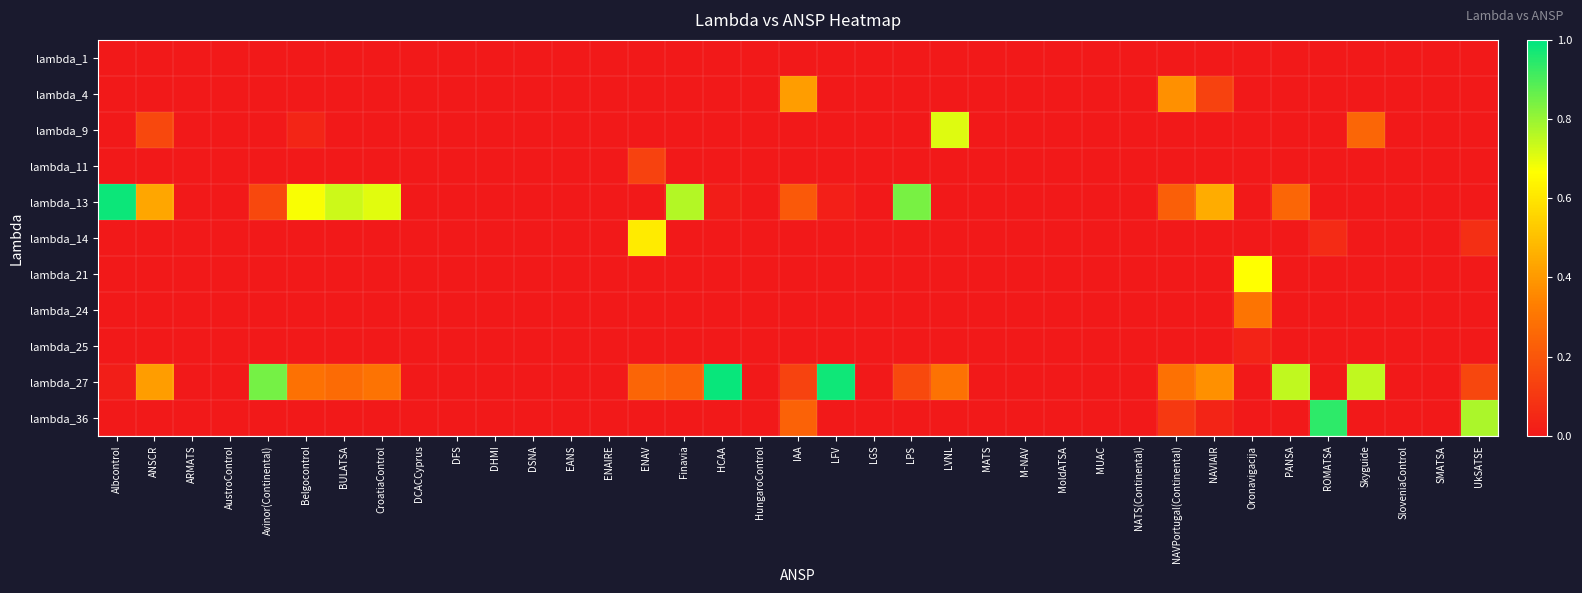

Reading right to left, what are all the values shown in this chart?

lambda_1: UkSATSE=0.0	SMATSA=0.0	SloveniaControl=0.0	Skyguide=0.0	ROMATSA=0.0	PANSA=0.0	Oronavigacija=0.0	NAVIAIR=0.0	NAVPortugal(Continental)=0.0	NATS(Continental)=0.0	MUAC=0.0	MoldATSA=0.0	M-NAV=0.0	MATS=0.0	LVNL=0.0	LPS=0.0	LGS=0.0	LFV=0.0	IAA=0.0	HungaroControl=0.0	HCAA=0.0	Finavia=0.0	ENAV=0.0	ENAIRE=0.0	EANS=0.0	DSNA=0.0	DHMI=0.0	DFS=0.0	DCACCyprus=0.0	CroatiaControl=0.0	BULATSA=0.0	Belgocontrol=0.0	Avinor(Continental)=0.0	AustroControl=0.0	ARMATS=0.0	ANSCR=0.0	Albcontrol=0.0
lambda_4: UkSATSE=0.0	SMATSA=0.0	SloveniaControl=0.0	Skyguide=0.0	ROMATSA=0.0	PANSA=0.0	Oronavigacija=0.0	NAVIAIR=0.1	NAVPortugal(Continental)=0.4	NATS(Continental)=0.0	MUAC=0.0	MoldATSA=0.0	M-NAV=0.0	MATS=0.0	LVNL=0.0	LPS=0.0	LGS=0.0	LFV=0.0	IAA=0.4	HungaroControl=0.0	HCAA=0.0	Finavia=0.0	ENAV=0.0	ENAIRE=0.0	EANS=0.0	DSNA=0.0	DHMI=0.0	DFS=0.0	DCACCyprus=0.0	CroatiaControl=0.0	BULATSA=0.0	Belgocontrol=0.0	Avinor(Continental)=0.0	AustroControl=0.0	ARMATS=0.0	ANSCR=0.0	Albcontrol=0.0
lambda_9: UkSATSE=0.0	SMATSA=0.0	SloveniaControl=0.0	Skyguide=0.3	ROMATSA=0.0	PANSA=0.0	Oronavigacija=0.0	NAVIAIR=0.0	NAVPortugal(Continental)=0.0	NATS(Continental)=0.0	MUAC=0.0	MoldATSA=0.0	M-NAV=0.0	MATS=0.0	LVNL=0.7	LPS=0.0	LGS=0.0	LFV=0.0	IAA=0.0	HungaroControl=0.0	HCAA=0.0	Finavia=0.0	ENAV=0.0	ENAIRE=0.0	EANS=0.0	DSNA=0.0	DHMI=0.0	DFS=0.0	DCACCyprus=0.0	CroatiaControl=0.0	BULATSA=0.0	Belgocontrol=0.0	Avinor(Continental)=0.0	AustroControl=0.0	ARMATS=0.0	ANSCR=0.2	Albcontrol=0.0
lambda_11: UkSATSE=0.0	SMATSA=0.0	SloveniaControl=0.0	Skyguide=0.0	ROMATSA=0.0	PANSA=0.0	Oronavigacija=0.0	NAVIAIR=0.0	NAVPortugal(Continental)=0.0	NATS(Continental)=0.0	MUAC=0.0	MoldATSA=0.0	M-NAV=0.0	MATS=0.0	LVNL=0.0	LPS=0.0	LGS=0.0	LFV=0.0	IAA=0.0	HungaroControl=0.0	HCAA=0.0	Finavia=0.0	ENAV=0.1	ENAIRE=0.0	EANS=0.0	DSNA=0.0	DHMI=0.0	DFS=0.0	DCACCyprus=0.0	CroatiaControl=0.0	BULATSA=0.0	Belgocontrol=0.0	Avinor(Continental)=0.0	AustroControl=0.0	ARMATS=0.0	ANSCR=0.0	Albcontrol=0.0
lambda_13: UkSATSE=0.0	SMATSA=0.0	SloveniaControl=0.0	Skyguide=0.0	ROMATSA=0.0	PANSA=0.3	Oronavigacija=0.0	NAVIAIR=0.5	NAVPortugal(Continental)=0.2	NATS(Continental)=0.0	MUAC=0.0	MoldATSA=0.0	M-NAV=0.0	MATS=0.0	LVNL=0.0	LPS=0.8	LGS=0.0	LFV=0.0	IAA=0.2	HungaroControl=0.0	HCAA=0.0	Finavia=0.8	ENAV=0.0	ENAIRE=0.0	EANS=0.0	DSNA=0.0	DHMI=0.0	DFS=0.0	DCACCyprus=0.0	CroatiaControl=0.7	BULATSA=0.7	Belgocontrol=0.7	Avinor(Continental)=0.2	AustroControl=0.0	ARMATS=0.0	ANSCR=0.4	Albcontrol=1.0
lambda_14: UkSATSE=0.1	SMATSA=0.0	SloveniaControl=0.0	Skyguide=0.0	ROMATSA=0.1	PANSA=0.0	Oronavigacija=0.0	NAVIAIR=0.0	NAVPortugal(Continental)=0.0	NATS(Continental)=0.0	MUAC=0.0	MoldATSA=0.0	M-NAV=0.0	MATS=0.0	LVNL=0.0	LPS=0.0	LGS=0.0	LFV=0.0	IAA=0.0	HungaroControl=0.0	HCAA=0.0	Finavia=0.0	ENAV=0.6	ENAIRE=0.0	EANS=0.0	DSNA=0.0	DHMI=0.0	DFS=0.0	DCACCyprus=0.0	CroatiaControl=0.0	BULATSA=0.0	Belgocontrol=0.0	Avinor(Continental)=0.0	AustroControl=0.0	ARMATS=0.0	ANSCR=0.0	Albcontrol=0.0
lambda_21: UkSATSE=0.0	SMATSA=0.0	SloveniaControl=0.0	Skyguide=0.0	ROMATSA=0.0	PANSA=0.0	Oronavigacija=0.7	NAVIAIR=0.0	NAVPortugal(Continental)=0.0	NATS(Continental)=0.0	MUAC=0.0	MoldATSA=0.0	M-NAV=0.0	MATS=0.0	LVNL=0.0	LPS=0.0	LGS=0.0	LFV=0.0	IAA=0.0	HungaroControl=0.0	HCAA=0.0	Finavia=0.0	ENAV=0.0	ENAIRE=0.0	EANS=0.0	DSNA=0.0	DHMI=0.0	DFS=0.0	DCACCyprus=0.0	CroatiaControl=0.0	BULATSA=0.0	Belgocontrol=0.0	Avinor(Continental)=0.0	AustroControl=0.0	ARMATS=0.0	ANSCR=0.0	Albcontrol=0.0
lambda_24: UkSATSE=0.0	SMATSA=0.0	SloveniaControl=0.0	Skyguide=0.0	ROMATSA=0.0	PANSA=0.0	Oronavigacija=0.3	NAVIAIR=0.0	NAVPortugal(Continental)=0.0	NATS(Continental)=0.0	MUAC=0.0	MoldATSA=0.0	M-NAV=0.0	MATS=0.0	LVNL=0.0	LPS=0.0	LGS=0.0	LFV=0.0	IAA=0.0	HungaroControl=0.0	HCAA=0.0	Finavia=0.0	ENAV=0.0	ENAIRE=0.0	EANS=0.0	DSNA=0.0	DHMI=0.0	DFS=0.0	DCACCyprus=0.0	CroatiaControl=0.0	BULATSA=0.0	Belgocontrol=0.0	Avinor(Continental)=0.0	AustroControl=0.0	ARMATS=0.0	ANSCR=0.0	Albcontrol=0.0
lambda_25: UkSATSE=0.0	SMATSA=0.0	SloveniaControl=0.0	Skyguide=0.0	ROMATSA=0.0	PANSA=0.0	Oronavigacija=0.0	NAVIAIR=0.0	NAVPortugal(Continental)=0.0	NATS(Continental)=0.0	MUAC=0.0	MoldATSA=0.0	M-NAV=0.0	MATS=0.0	LVNL=0.0	LPS=0.0	LGS=0.0	LFV=0.0	IAA=0.0	HungaroControl=0.0	HCAA=0.0	Finavia=0.0	ENAV=0.0	ENAIRE=0.0	EANS=0.0	DSNA=0.0	DHMI=0.0	DFS=0.0	DCACCyprus=0.0	CroatiaControl=0.0	BULATSA=0.0	Belgocontrol=0.0	Avinor(Continental)=0.0	AustroControl=0.0	ARMATS=0.0	ANSCR=0.0	Albcontrol=0.0
lambda_27: UkSATSE=0.1	SMATSA=0.0	SloveniaControl=0.0	Skyguide=0.7	ROMATSA=0.0	PANSA=0.7	Oronavigacija=0.0	NAVIAIR=0.4	NAVPortugal(Continental)=0.3	NATS(Continental)=0.0	MUAC=0.0	MoldATSA=0.0	M-NAV=0.0	MATS=0.0	LVNL=0.3	LPS=0.2	LGS=0.0	LFV=1.0	IAA=0.1	HungaroControl=0.0	HCAA=1.0	Finavia=0.2	ENAV=0.2	ENAIRE=0.0	EANS=0.0	DSNA=0.0	DHMI=0.0	DFS=0.0	DCACCyprus=0.0	CroatiaControl=0.3	BULATSA=0.3	Belgocontrol=0.3	Avinor(Continental)=0.8	AustroControl=0.0	ARMATS=0.0	ANSCR=0.4	Albcontrol=0.0
lambda_36: UkSATSE=0.8	SMATSA=0.0	SloveniaControl=0.0	Skyguide=0.0	ROMATSA=0.9	PANSA=0.0	Oronavigacija=0.0	NAVIAIR=0.0	NAVPortugal(Continental)=0.1	NATS(Continental)=0.0	MUAC=0.0	MoldATSA=0.0	M-NAV=0.0	MATS=0.0	LVNL=0.0	LPS=0.0	LGS=0.0	LFV=0.0	IAA=0.2	HungaroControl=0.0	HCAA=0.0	Finavia=0.0	ENAV=0.0	ENAIRE=0.0	EANS=0.0	DSNA=0.0	DHMI=0.0	DFS=0.0	DCACCyprus=0.0	CroatiaControl=0.0	BULATSA=0.0	Belgocontrol=0.0	Avinor(Continental)=0.0	AustroControl=0.0	ARMATS=0.0	ANSCR=0.0	Albcontrol=0.0